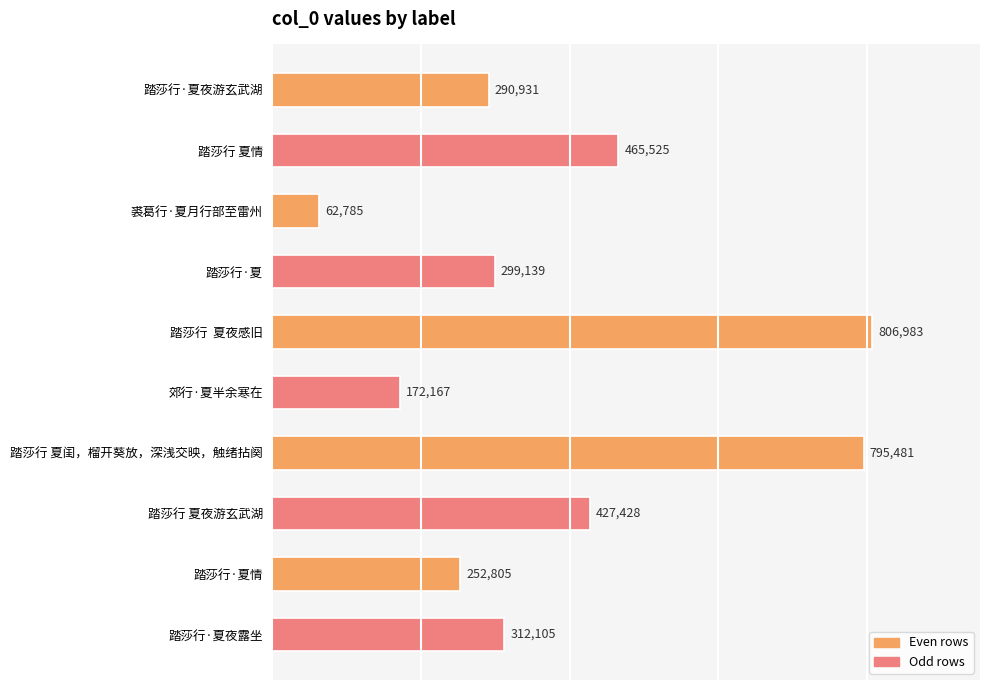

How many data points are less than 312105?

5